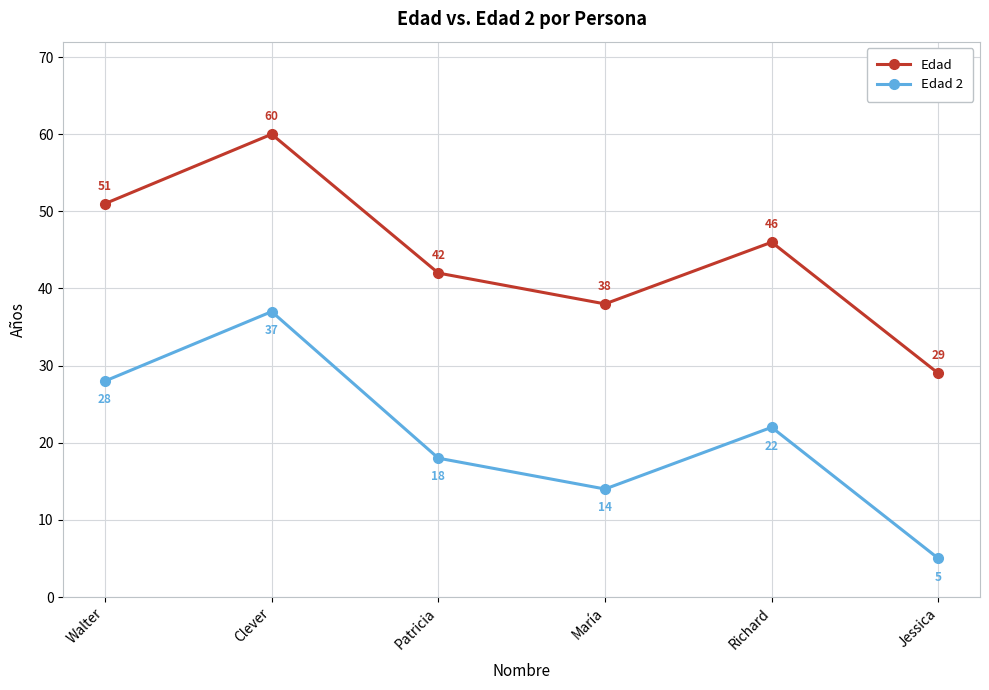

What is the spread (max minus min) of values at Walter?

23